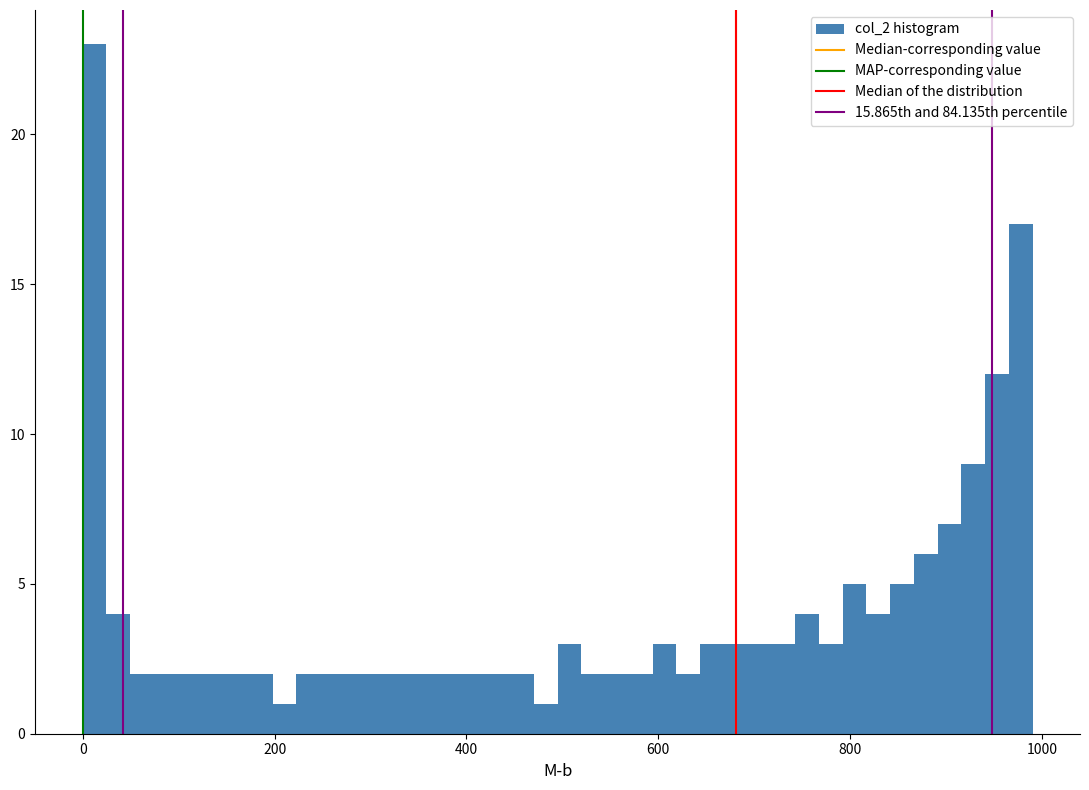

Around what value on the x-axis is the tallest bar? Give the approximate position of its centre, as read against the axis.

20